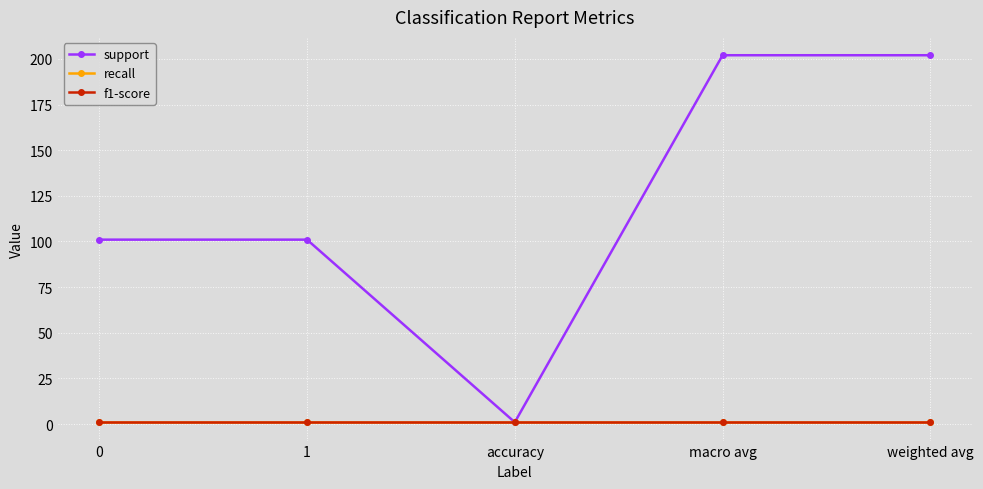

What is the average value of the f1-score series?

1